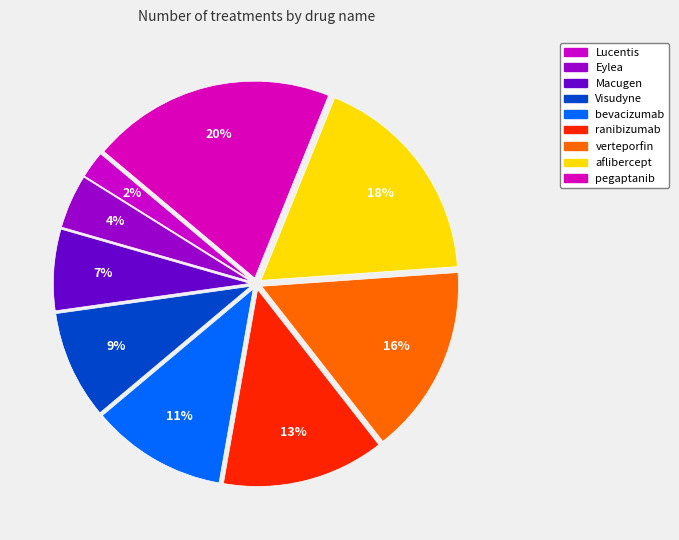

Rank the categories by value from highest to lowest.

pegaptanib, aflibercept, verteporfin, ranibizumab, bevacizumab, Visudyne, Macugen, Eylea, Lucentis